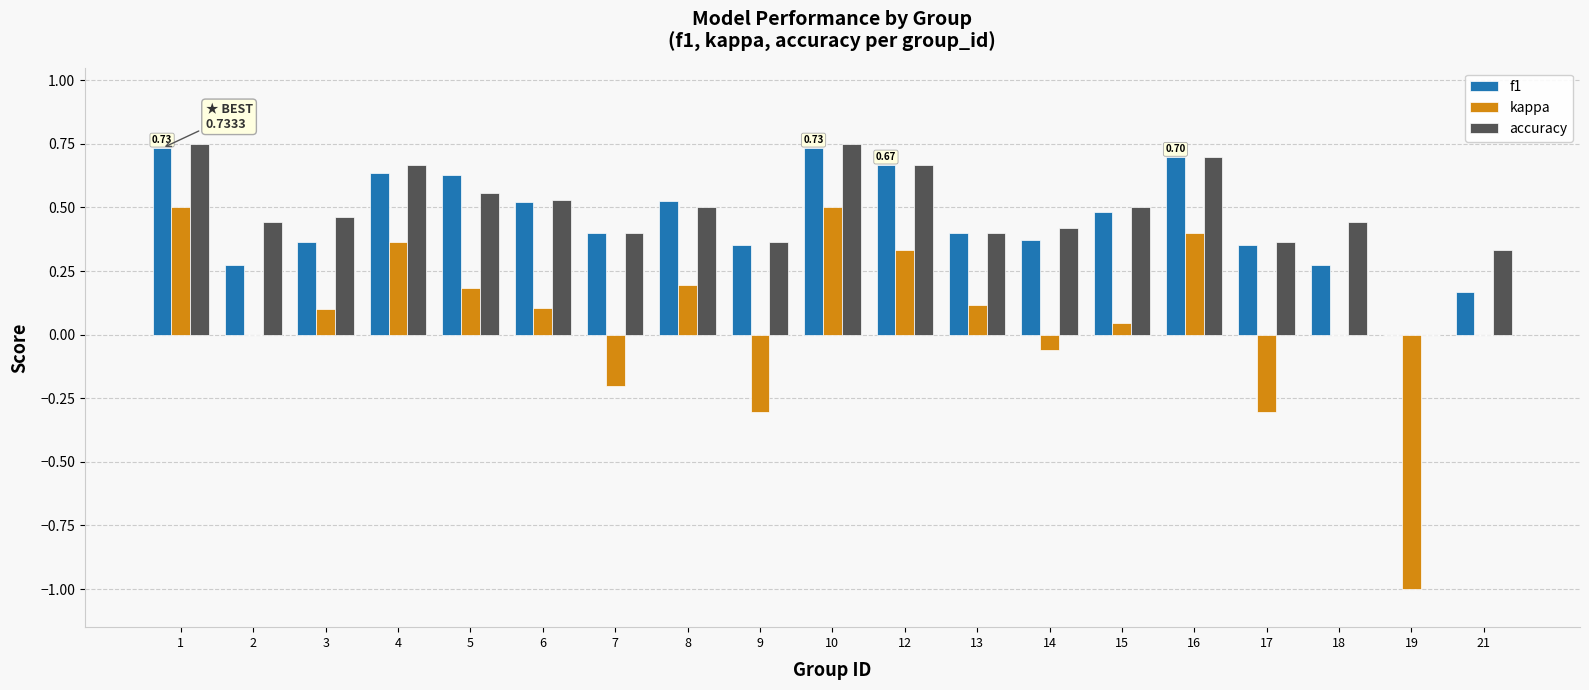

What is the total value across all series at 3?

0.9